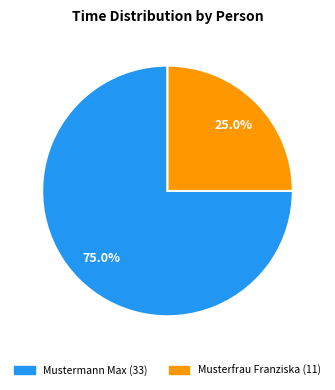

To the nearest percent, what percentage of the pie is Musterfrau Franziska?

25%